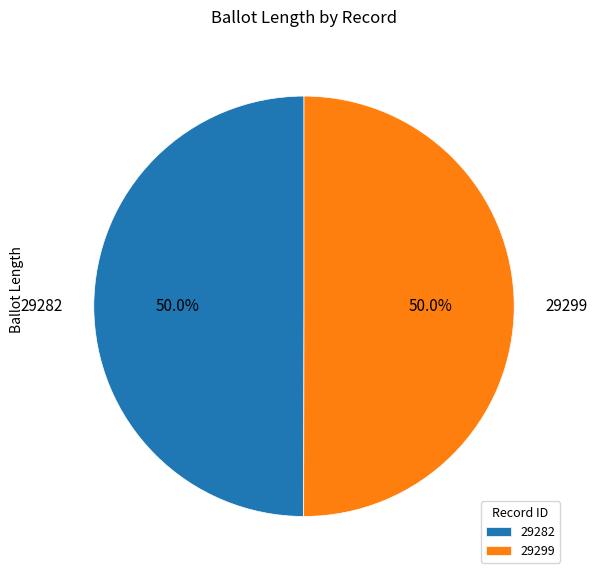

What is the ratio of the value at 29299 to the value at 29282?

1.0